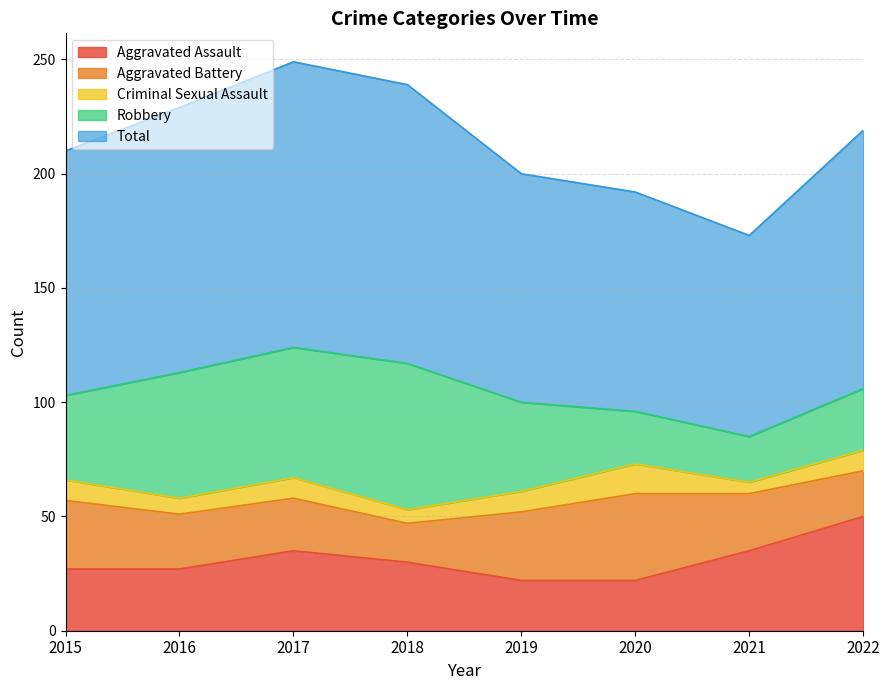

True or false: Total and Robbery intersect in this chart.

False